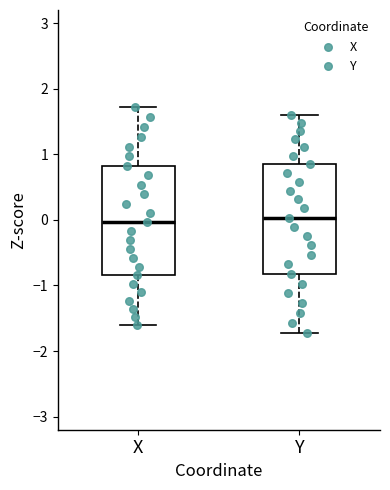

Reading left to right, read every box against the y-axis: the position of its median line, the range the box covers, and the ends of its whiskers. The values are not printed on the chart, so give them approximately, as read against the axis.

X: median 0.0, box -0.8 to 0.8, whiskers -1.6 to 1.7
Y: median 0.0, box -0.8 to 0.8, whiskers -1.7 to 1.6